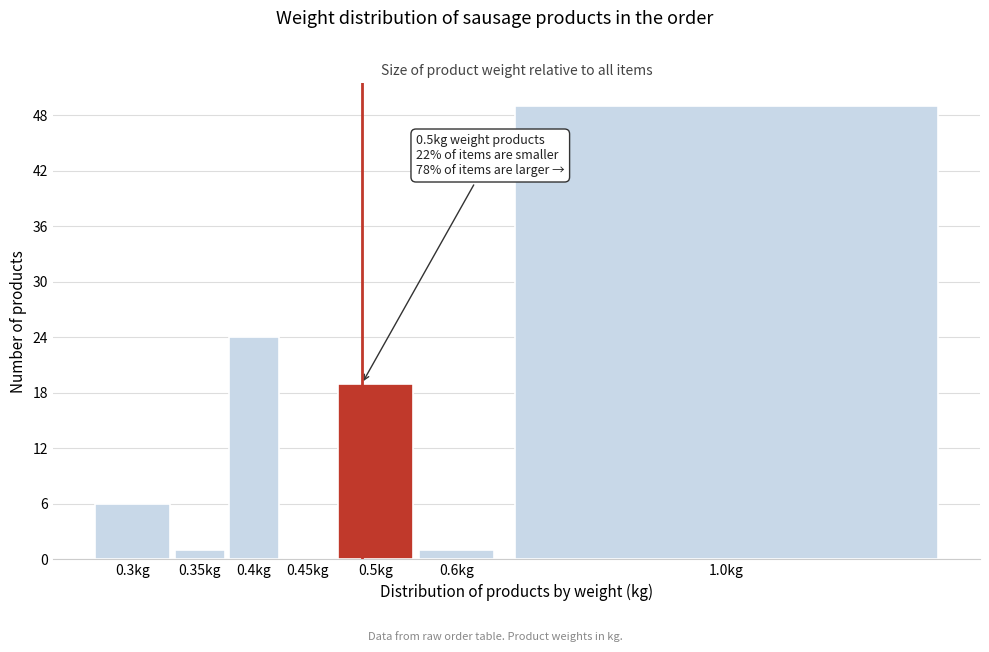

Reading left to right, list all the values displayed in this chart.

0.3kg=6	0.35kg=1	0.4kg=24	0.45kg=0	0.5kg=19	0.6kg=1	1.0kg=49